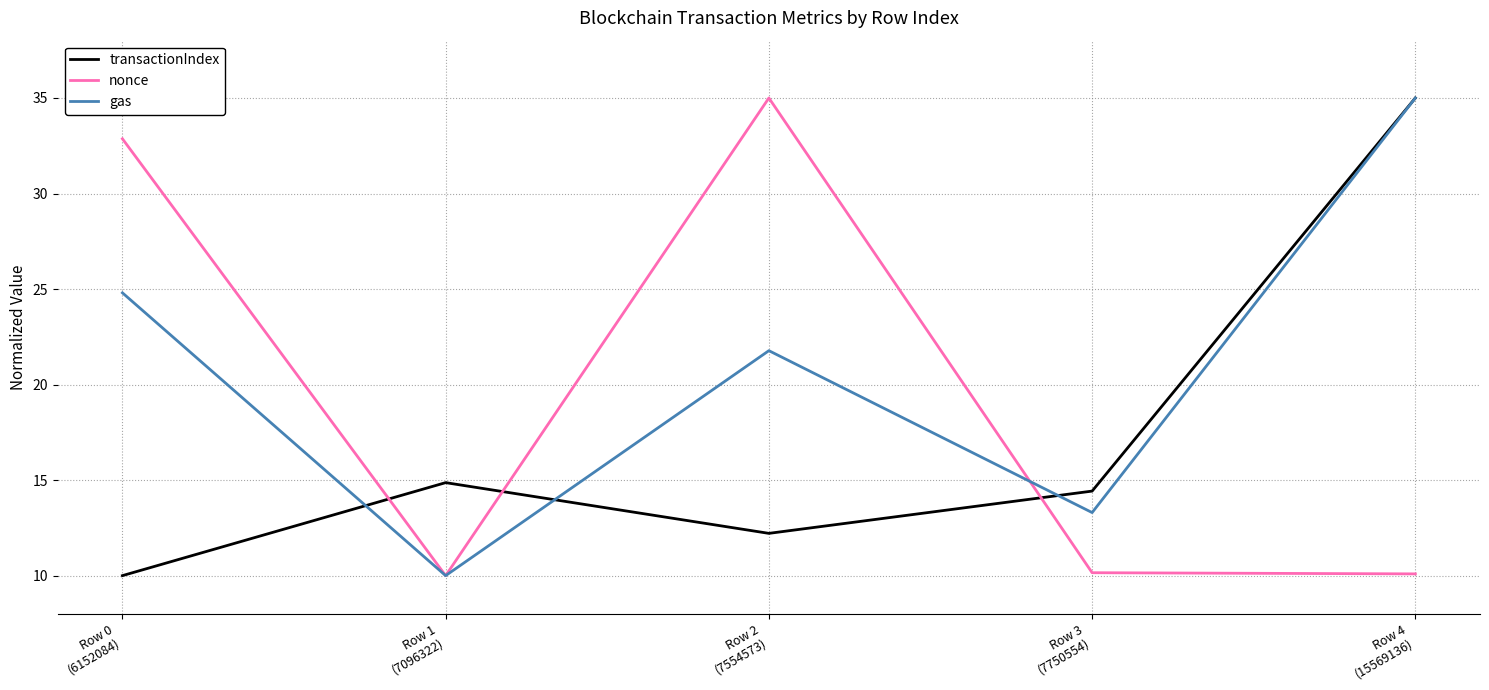

How many values in the transactionIndex series exceed 14?

3